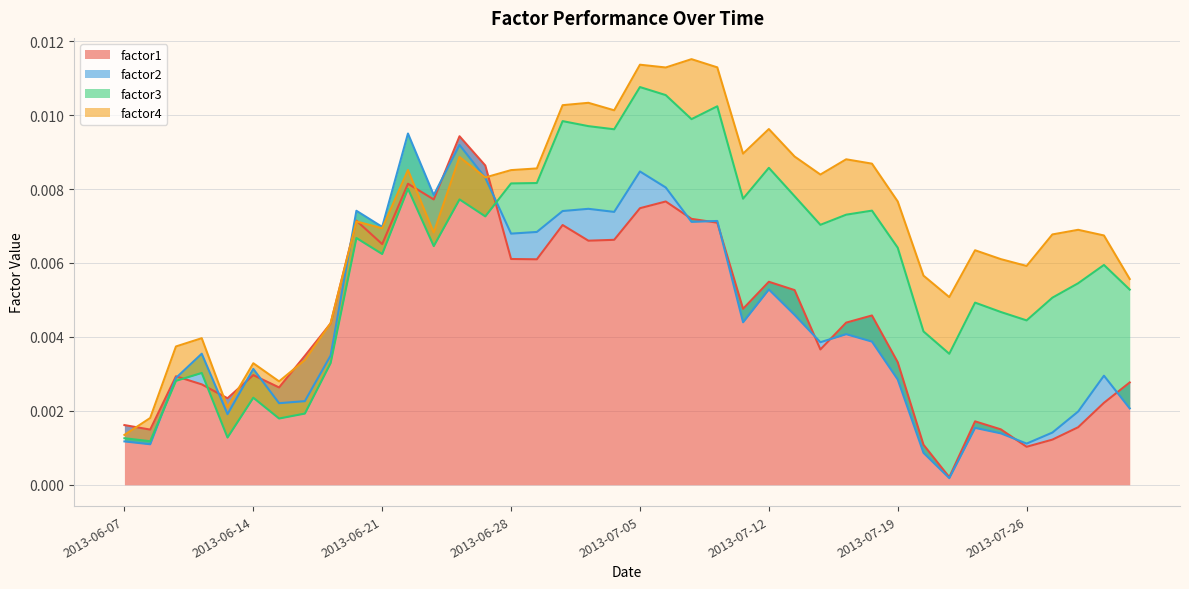

The value of factor4 at 2013-06-12 is 0.3. True or false?

False